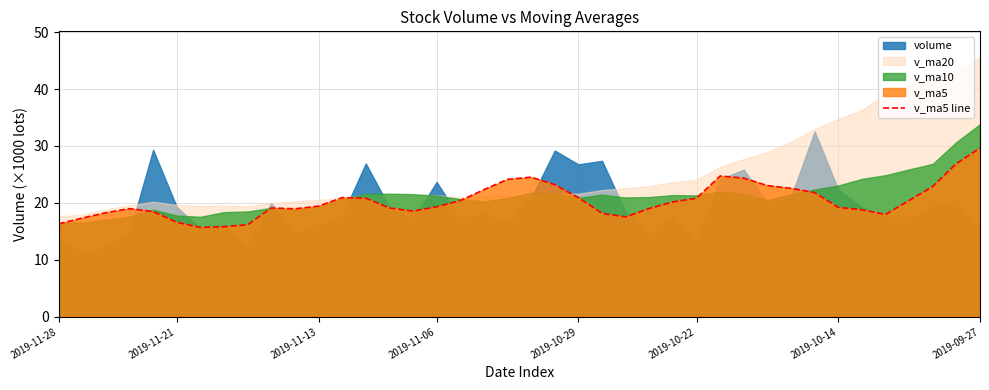

What is the highest value of the v_ma5 line series?

29.6